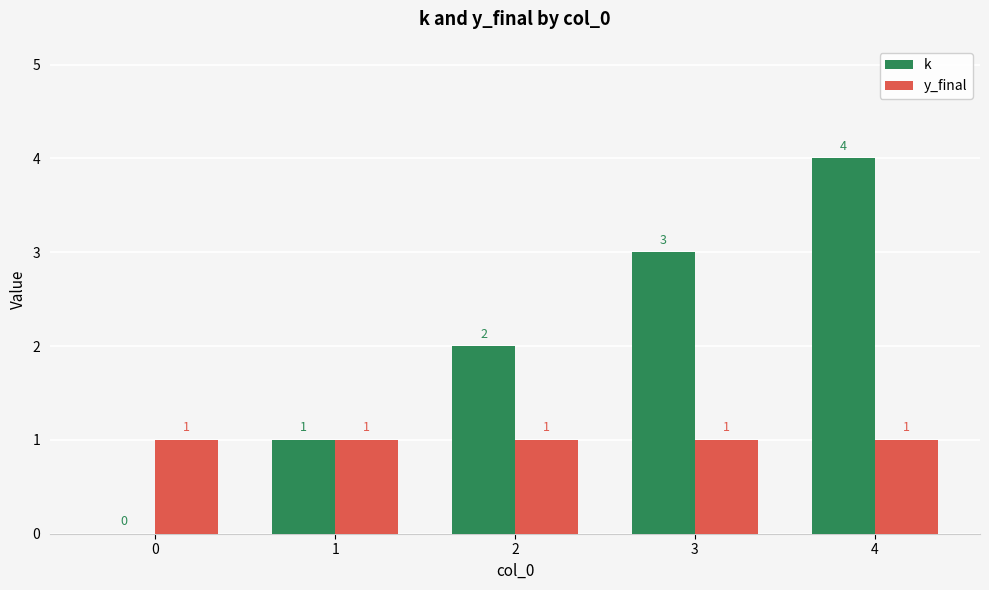

Reading left to right, transcribe all the data shown in this chart.

k: 0	1	2	3	4
y_final: 1	1	1	1	1